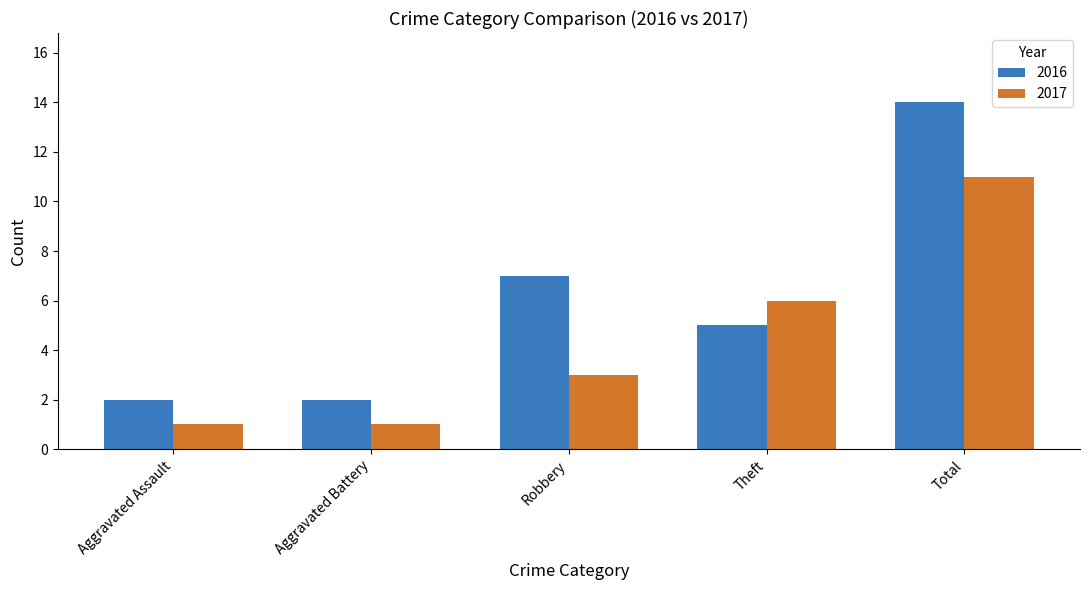

At which label does 2016 first exceed 5?

Robbery